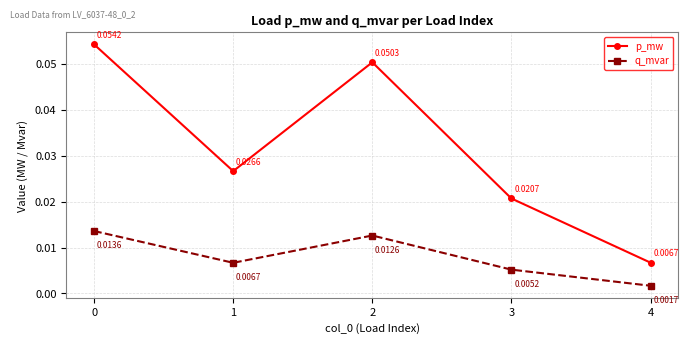

Count the q_mvar values in the range 0 to 1.

5